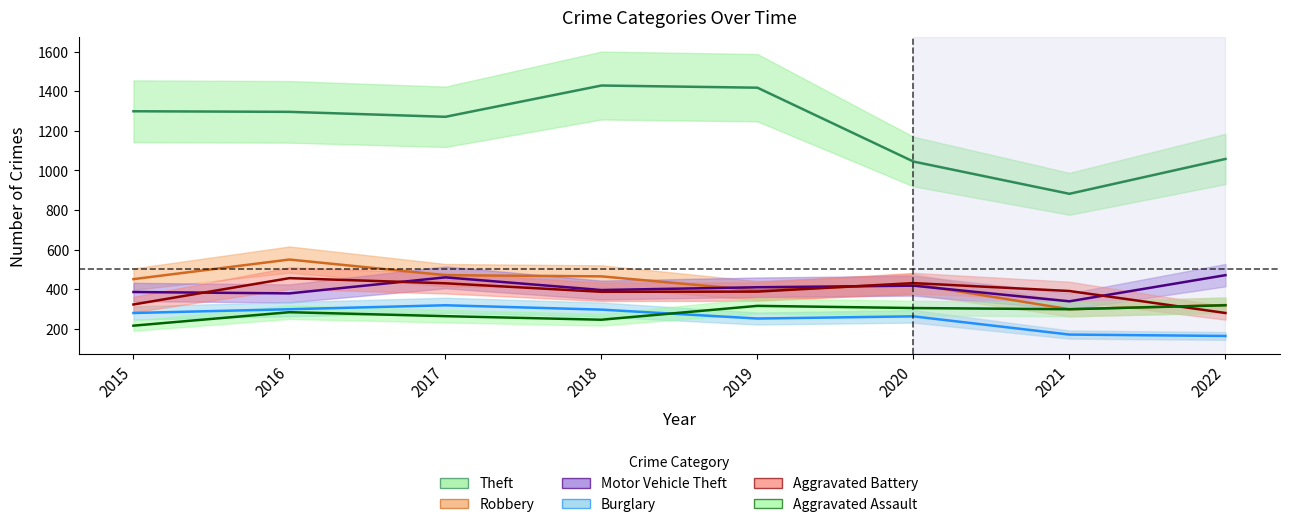

True or false: Motor Vehicle Theft and Aggravated Assault intersect in this chart.

False